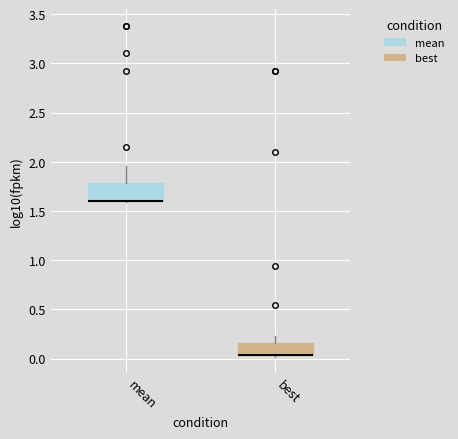

Where does the upper whisker of the box for mean end on the y-axis? The values are not printed on the chart, so give them approximately, as read against the axis.

1.95